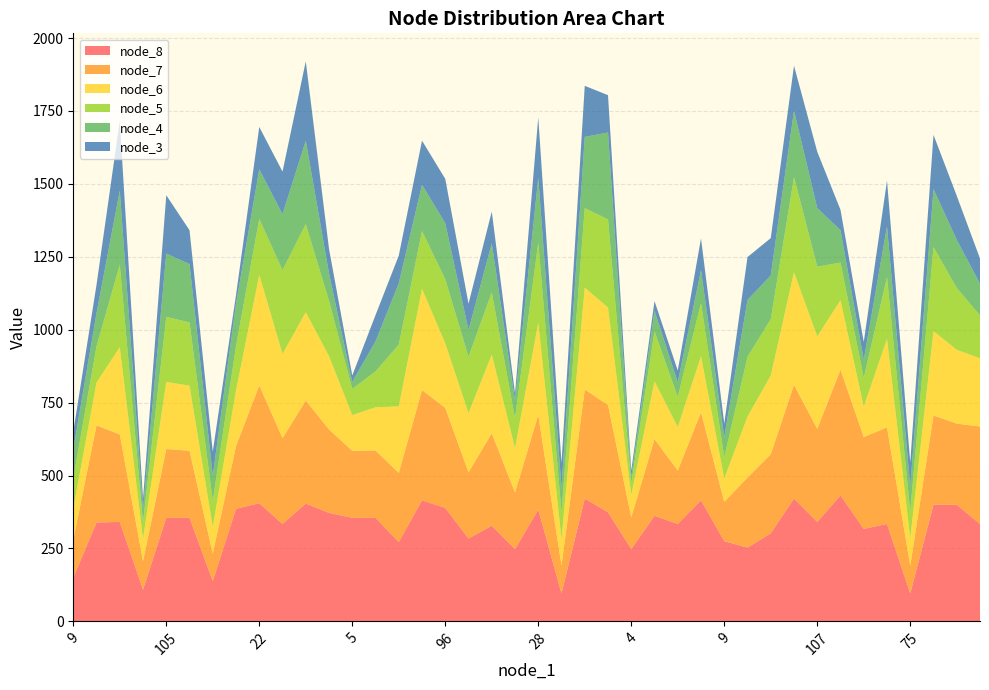

What are all the series names shown in the legend?

node_8, node_7, node_6, node_5, node_4, node_3